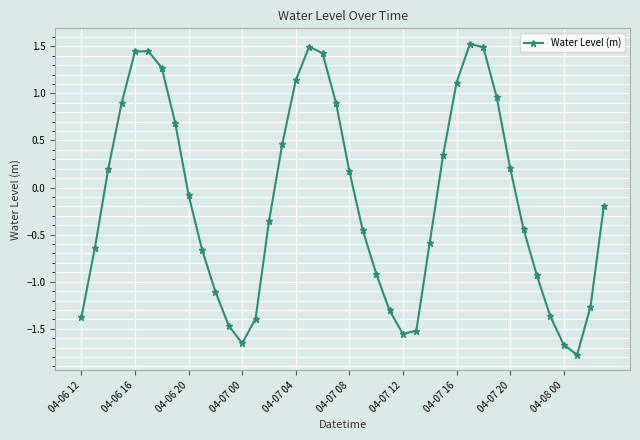

How many values are below zero?

22